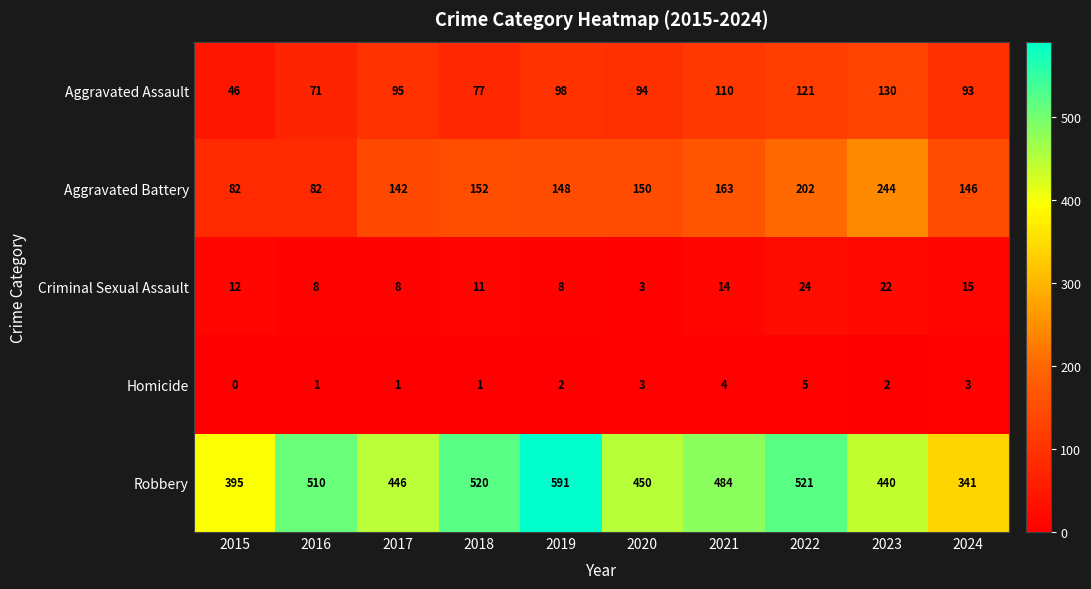

List the series in order of their peak value, highest first.

Robbery, Aggravated Battery, Aggravated Assault, Criminal Sexual Assault, Homicide